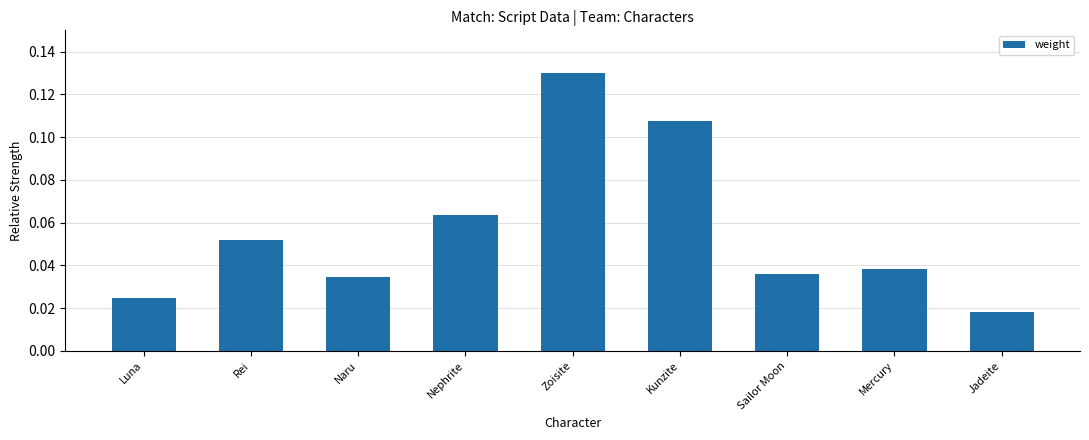

Are the bars horizontal?

No